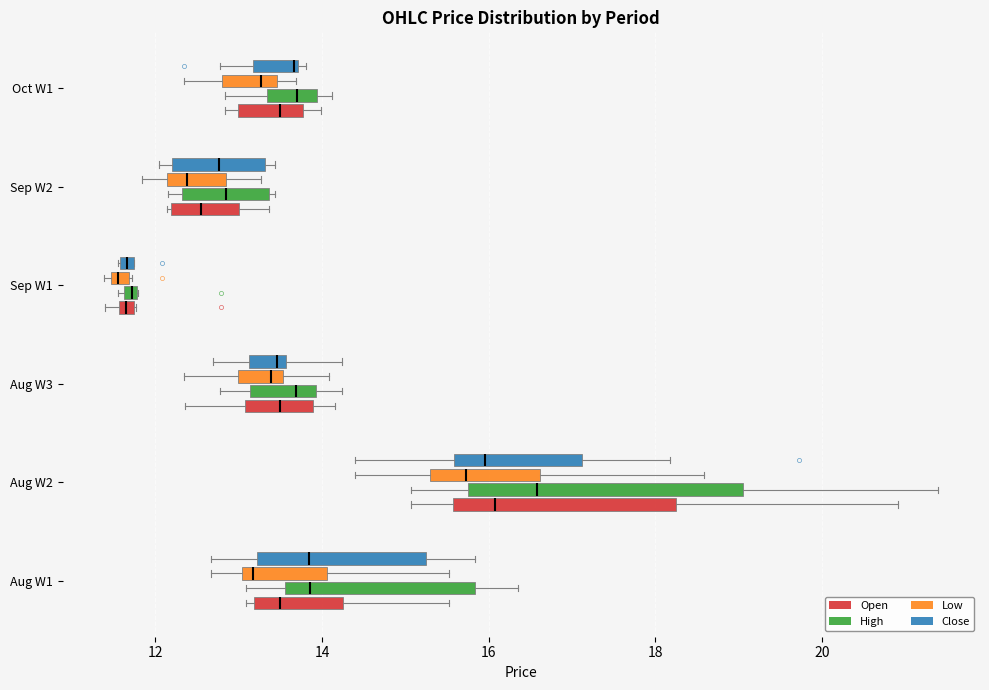

Where is the right edge of the box for Aug W2 (Close) on the x-axis? The values are not printed on the chart, so give them approximately, as read against the axis.

17.2